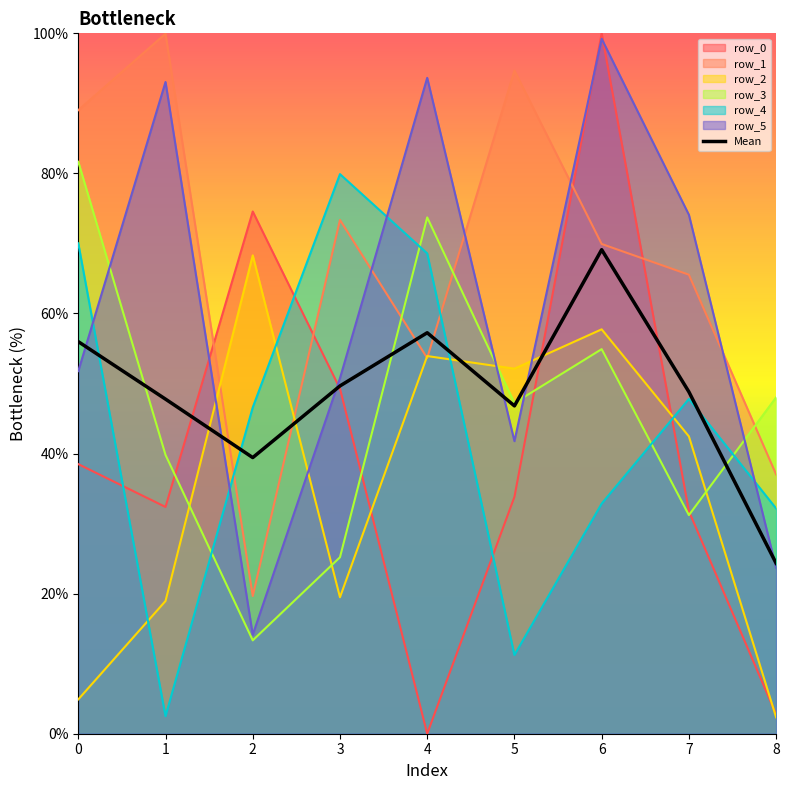

List the labels in order of value, smallest first.

8, 2, 5, 1, 7, 3, 0, 4, 6